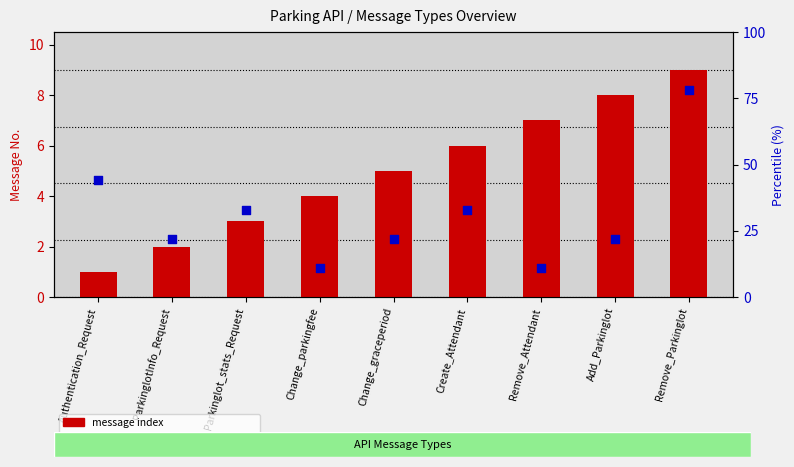

Which series reaches the maximum Y coordinate?

percentile rank within the sample